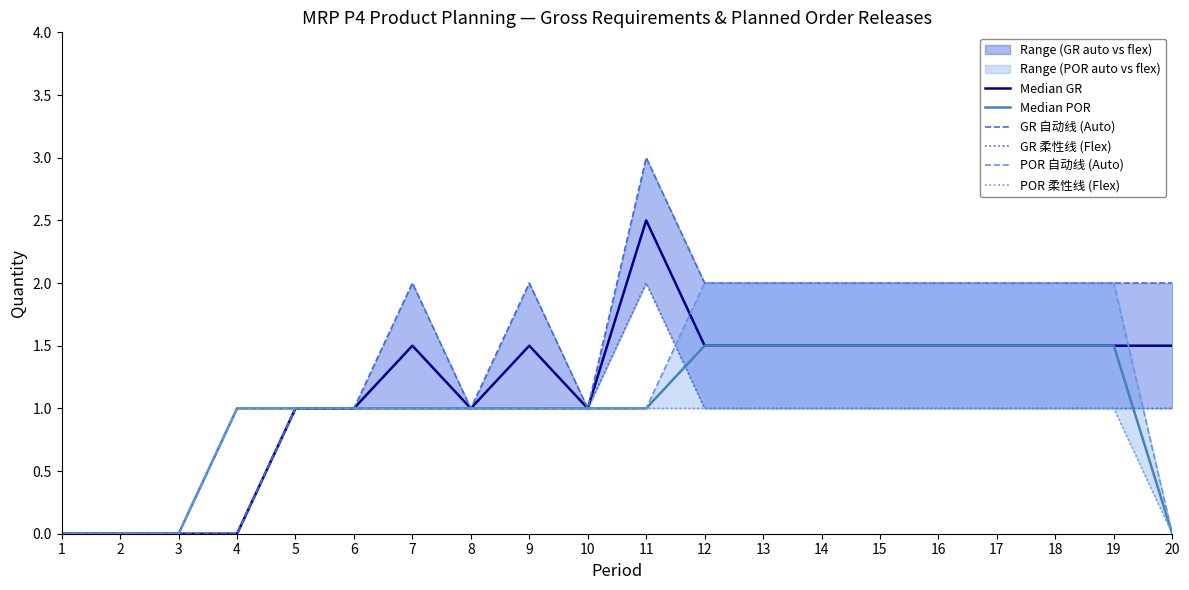

What is the average value of the GR 自动线 (Auto) series?

1.4